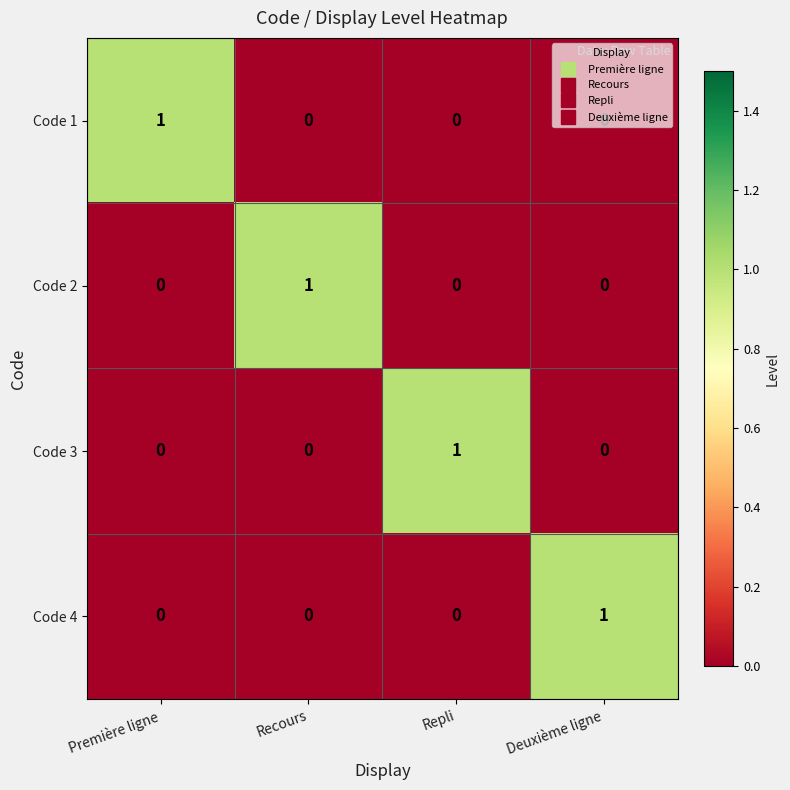

At how many categories does at least one series exceed 0?

4